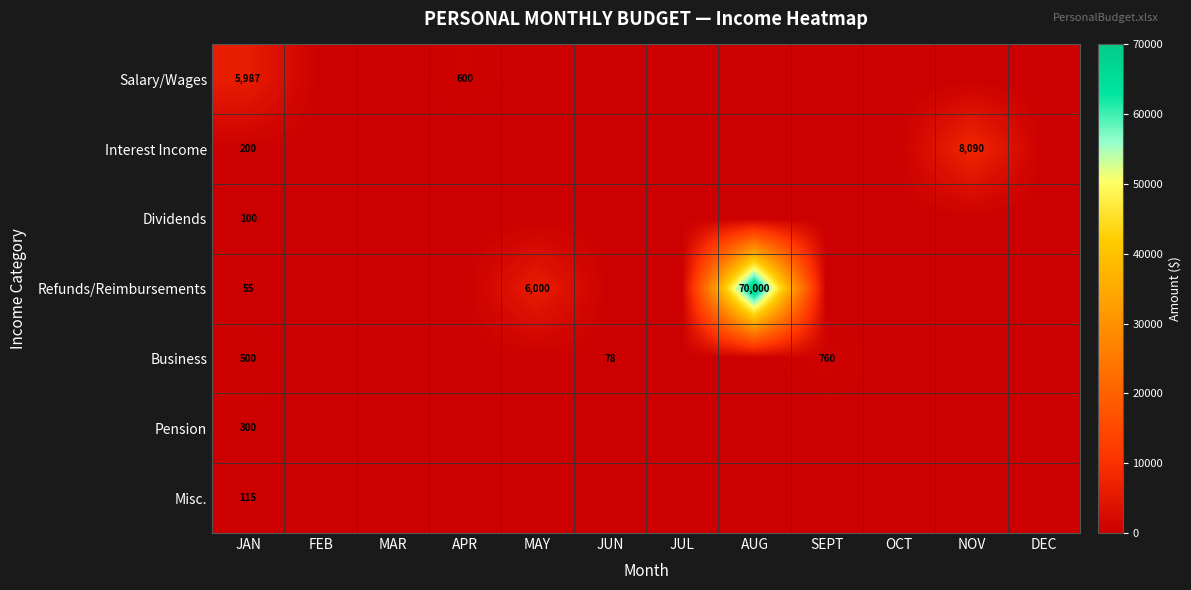

Rank the series by their maximum value, from highest to lowest.

Refunds/Reimbursements, Interest Income, Salary/Wages, Business, Pension, Misc., Dividends